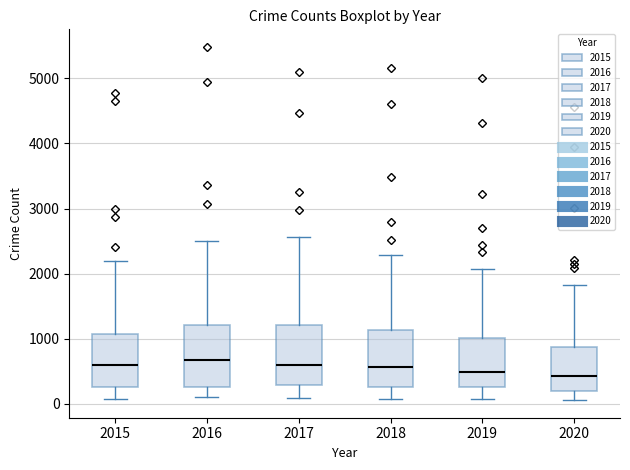

Reading left to right, read every box against the y-axis: the position of its median line, the range the box covers, and the ends of its whiskers. The values are not printed on the chart, so give them approximately, as read against the axis.

2015: median 600, box 300 to 1100, whiskers 100 to 2200
2016: median 700, box 300 to 1200, whiskers 100 to 2500
2017: median 600, box 300 to 1200, whiskers 100 to 2600
2018: median 600, box 300 to 1100, whiskers 100 to 2300
2019: median 500, box 300 to 1000, whiskers 100 to 2100
2020: median 400, box 200 to 900, whiskers 100 to 1800